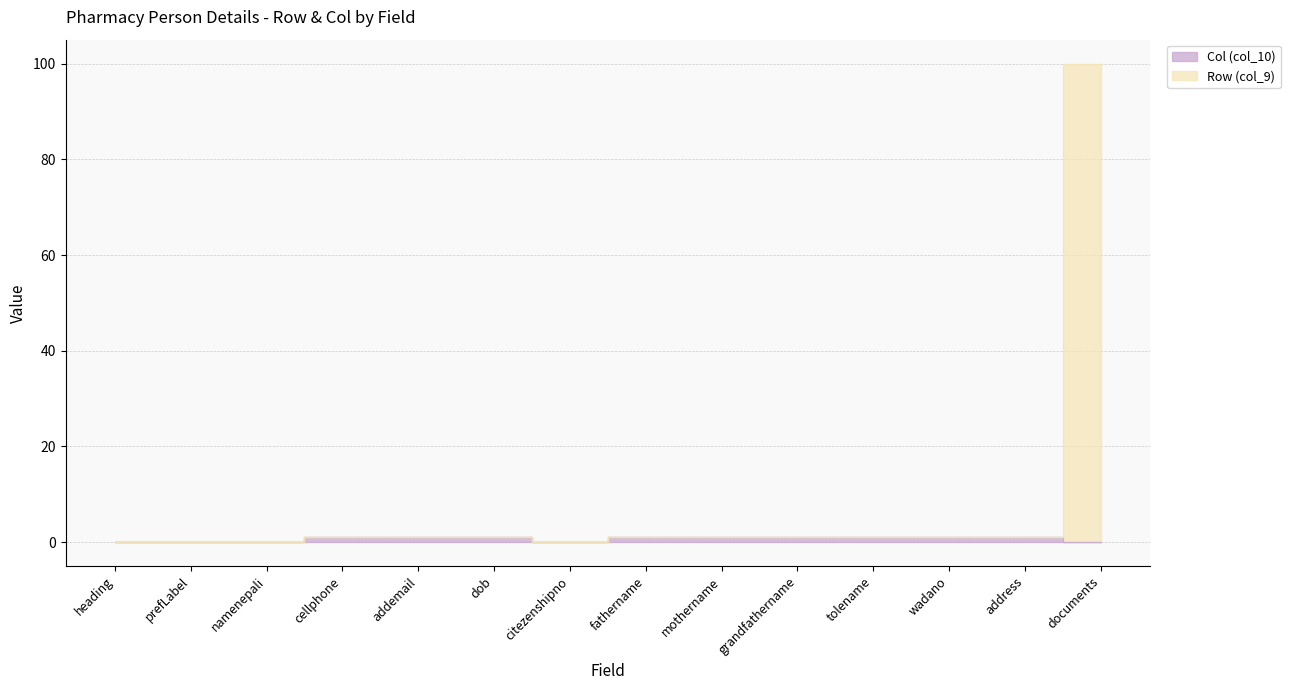

Does the chart have visible grid lines?

Yes